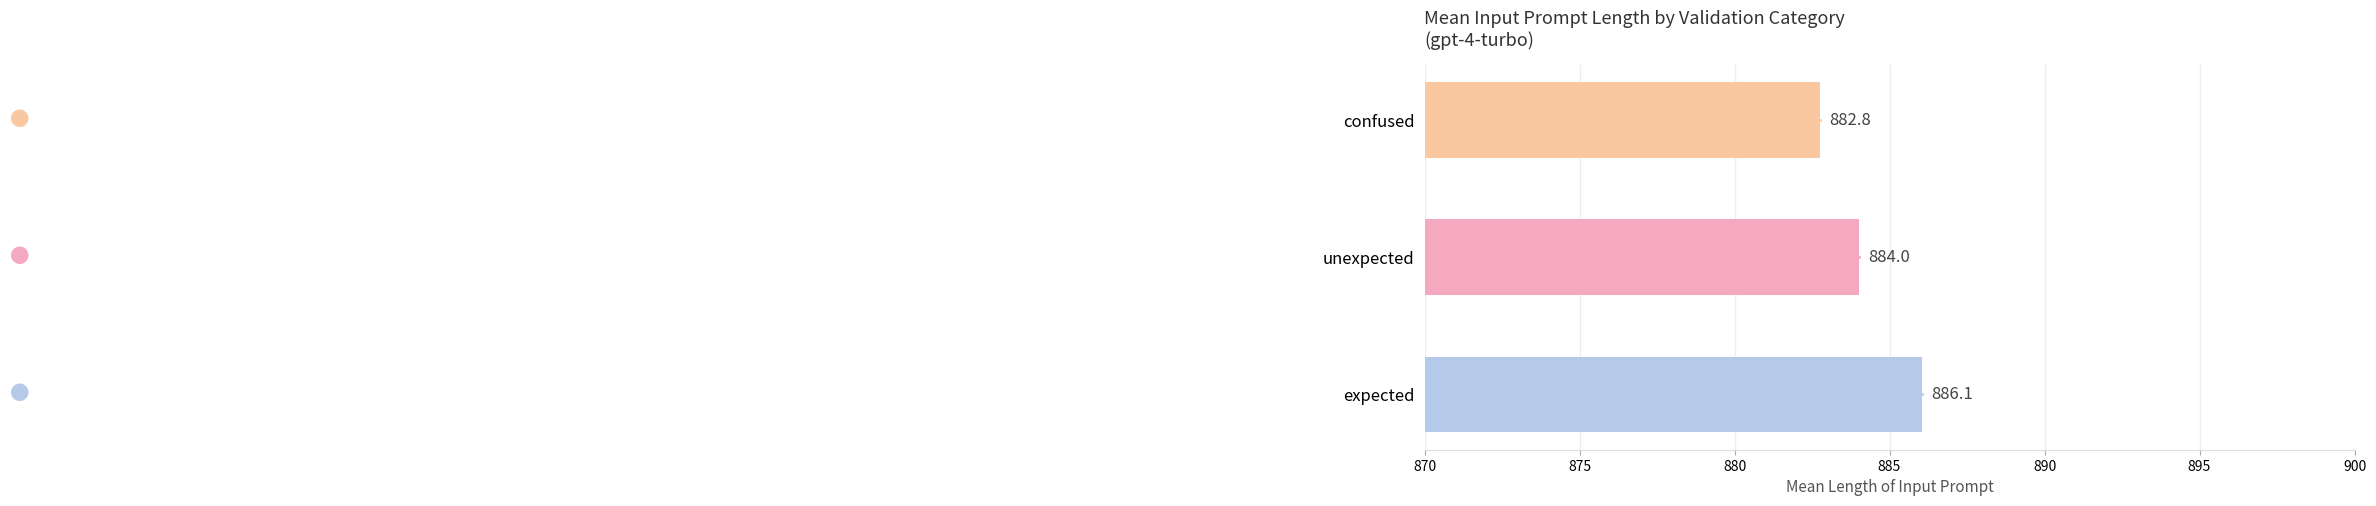

Which has a higher value, confused or expected?

expected